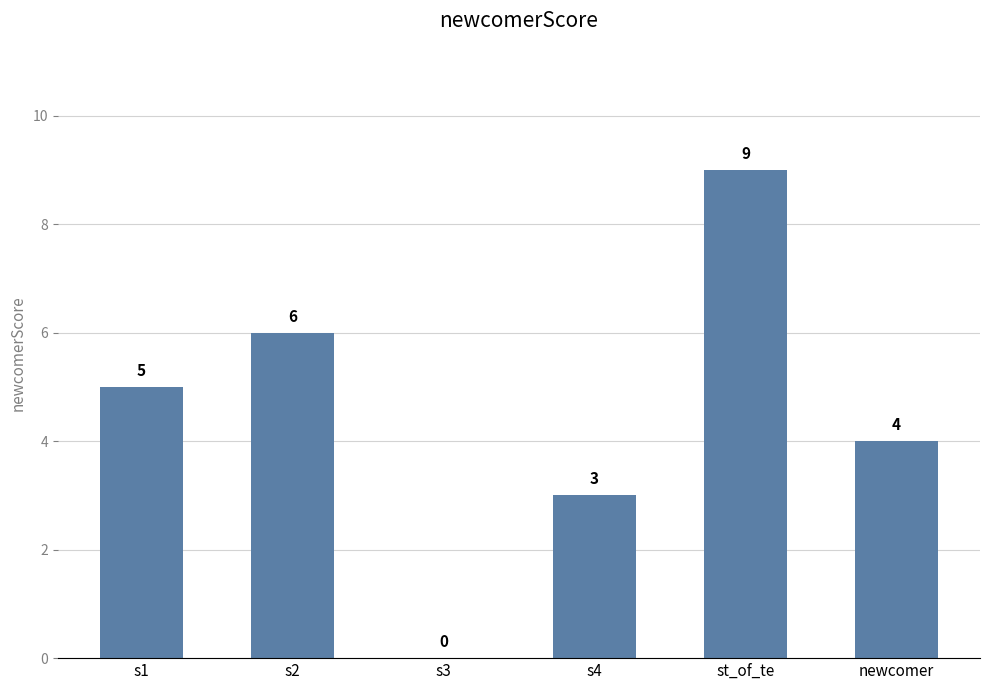

The value at st_of_te is 13. True or false?

False